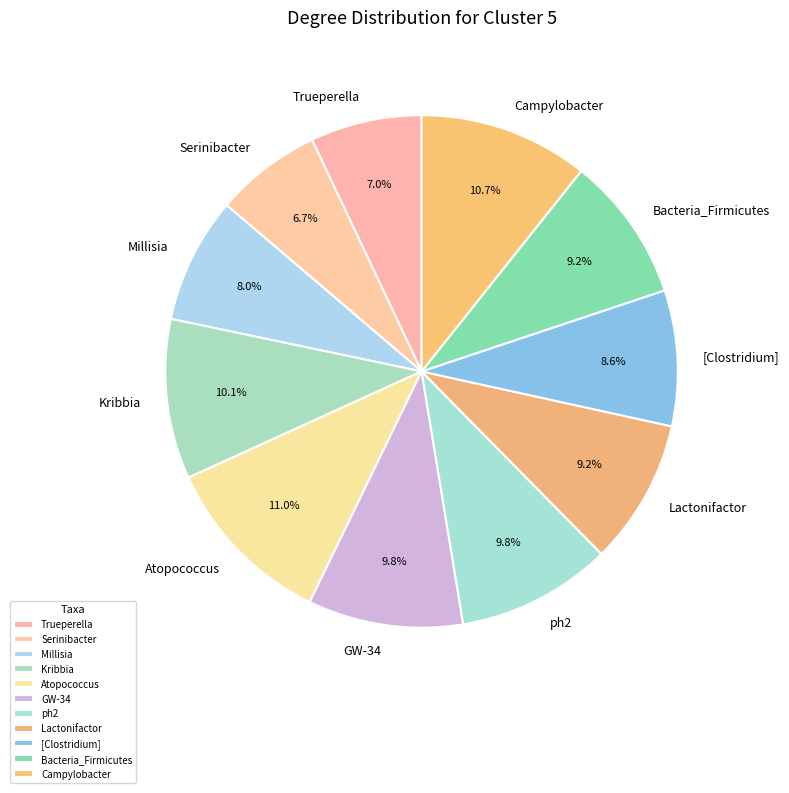

Is there any slice that represents more than half of the pie?

No